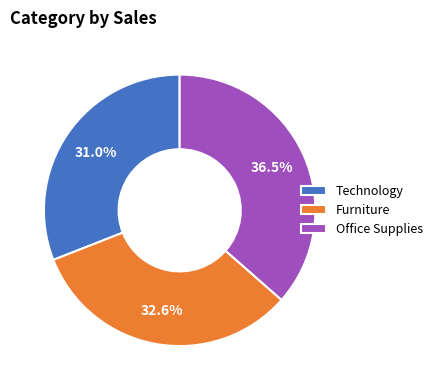

Is there any slice that represents more than half of the pie?

No